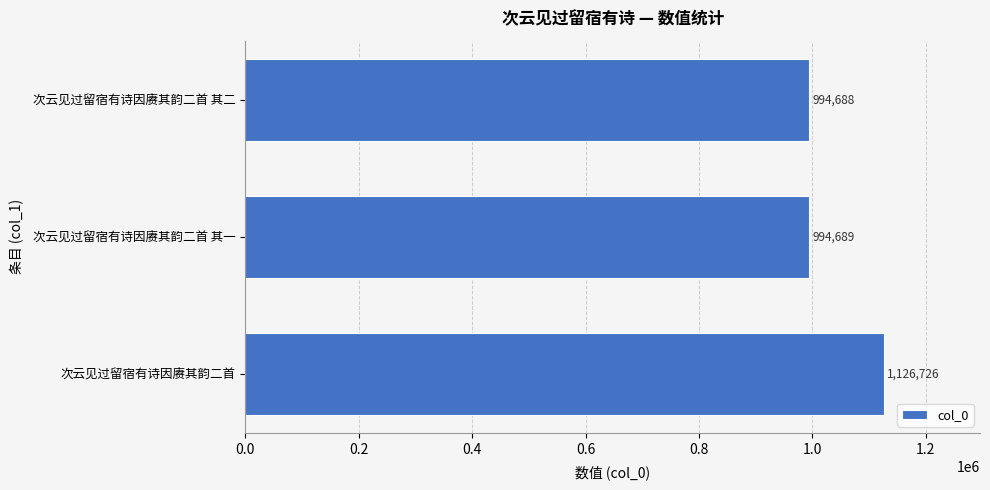

What value does the data have at 次云见过留宿有诗因赓其韵二首 其一, to the nearest 100?

994700